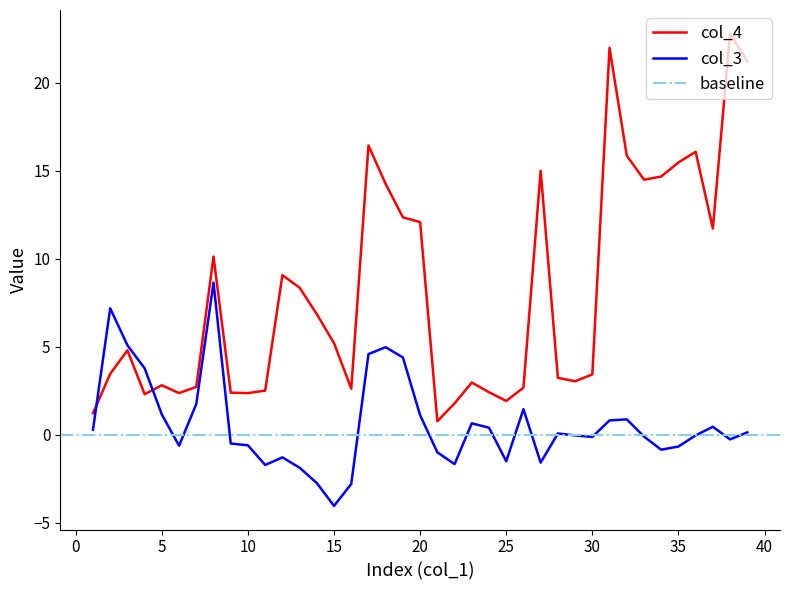

List the labels in order of col_4 value, largest first.

38, 31, 39, 17, 36, 32, 35, 27, 34, 33, 18, 19, 20, 37, 8, 12, 13, 14, 15, 3, 2, 30, 28, 29, 23, 5, 7, 26, 16, 11, 24, 9, 6, 10, 4, 25, 22, 1, 21